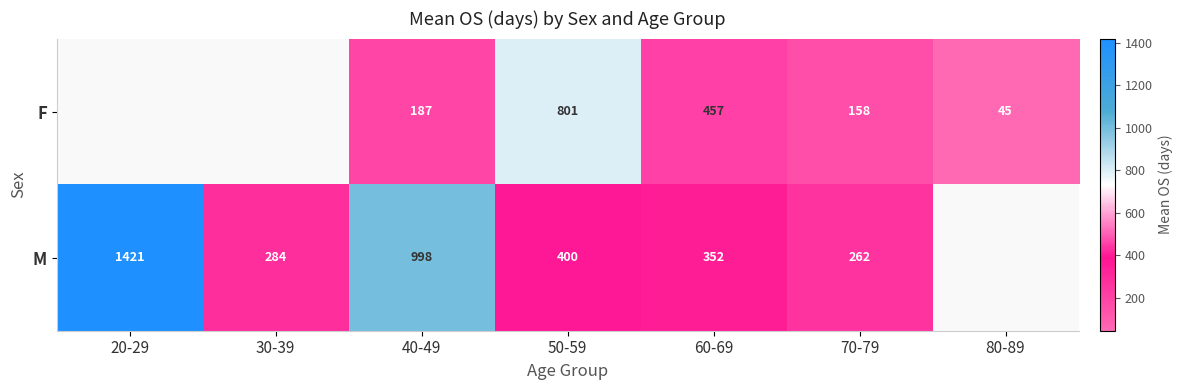

True or false: M has a value of 400 at 50-59.

True